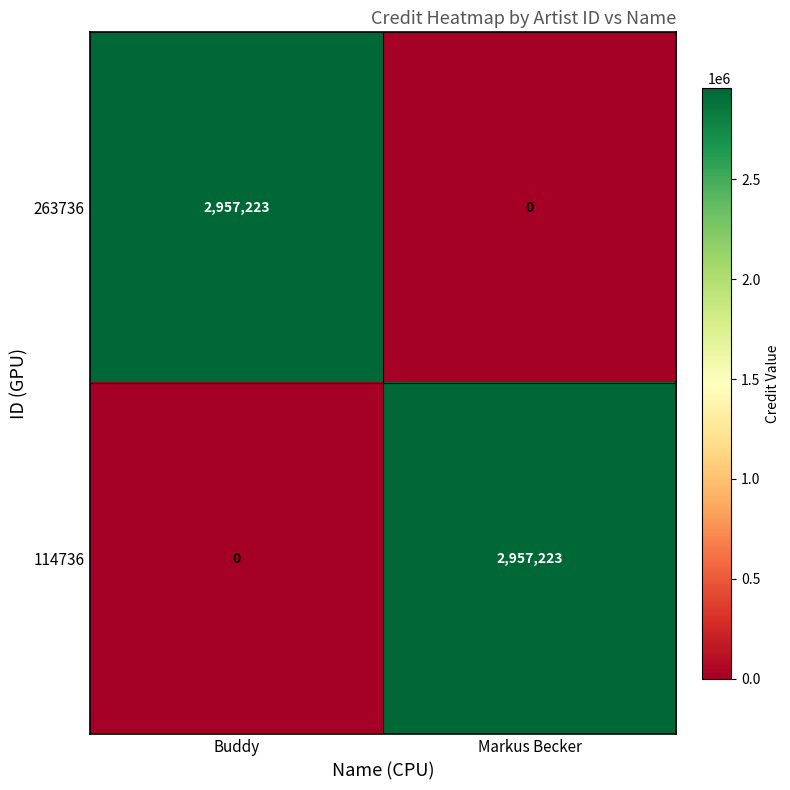

Is the value of 114736 at Buddy greater than the value of 263736 at Buddy?

No